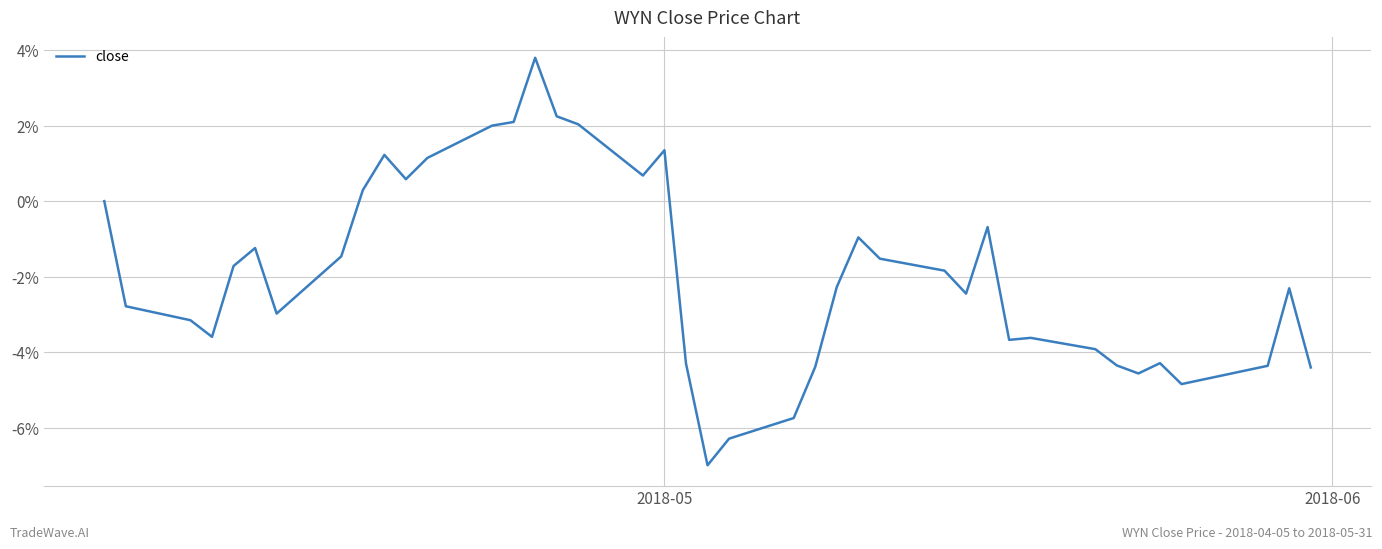

What is the smallest value displayed?

-7.0